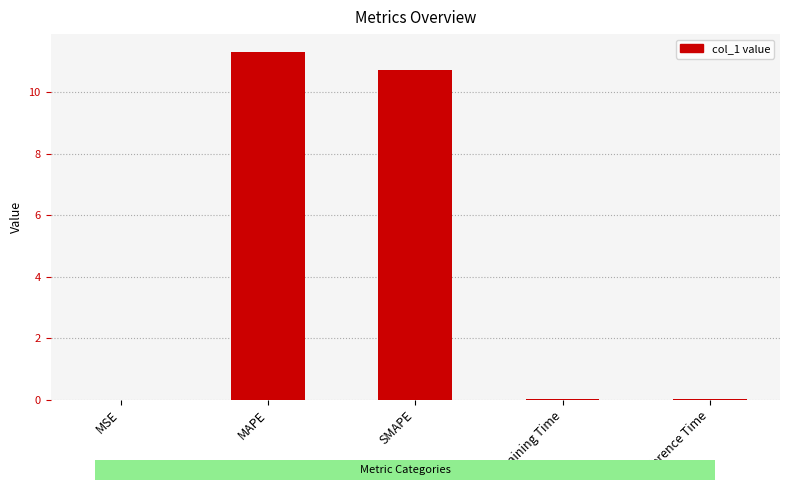

How many bars are there in total?

5